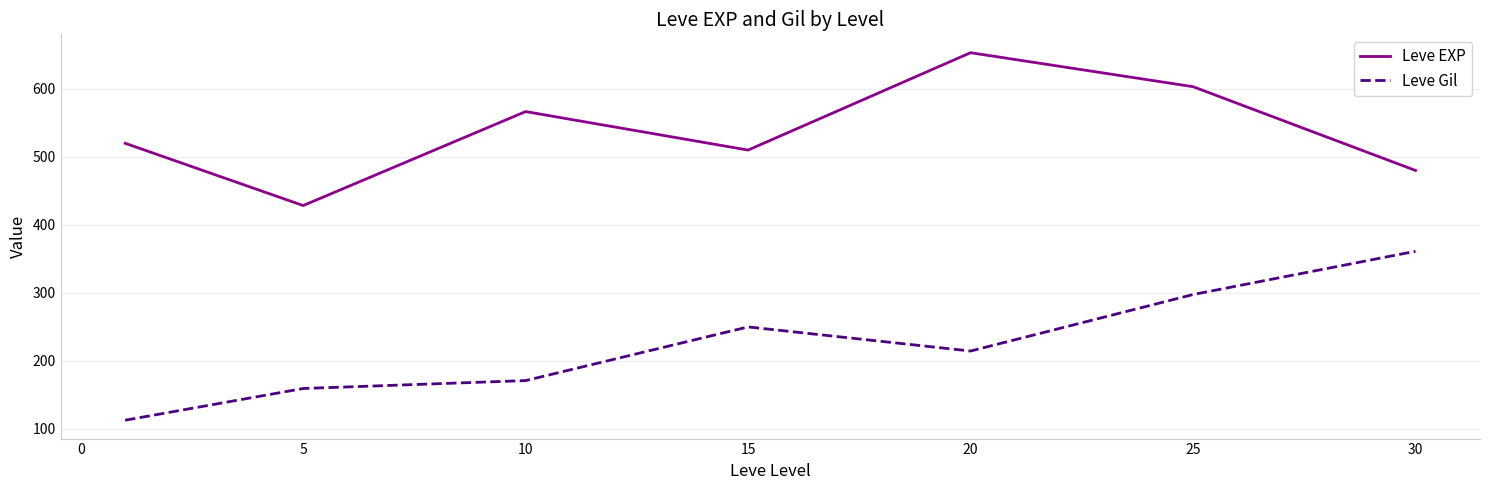

Rank the series by their maximum value, from lowest to highest.

Leve Gil, Leve EXP